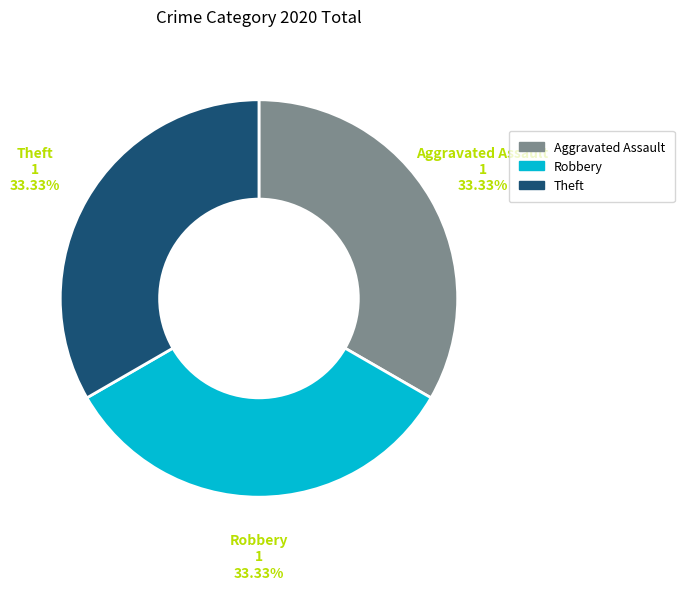

How many slices are in this pie chart?

3